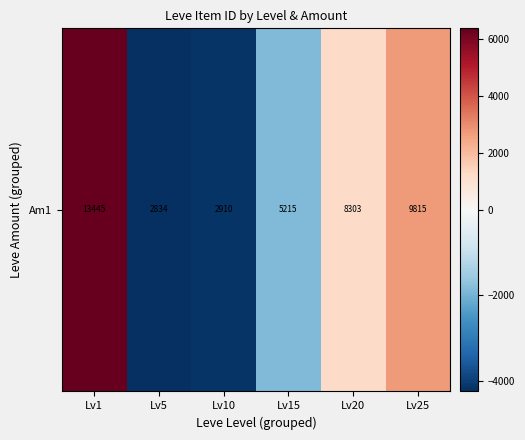

Count the number of categories in the chart.

6